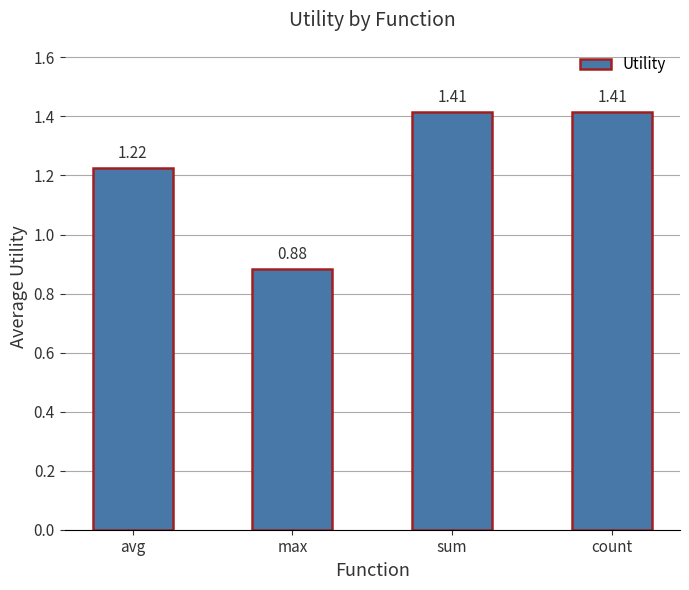

How many data points are less than 1?

1